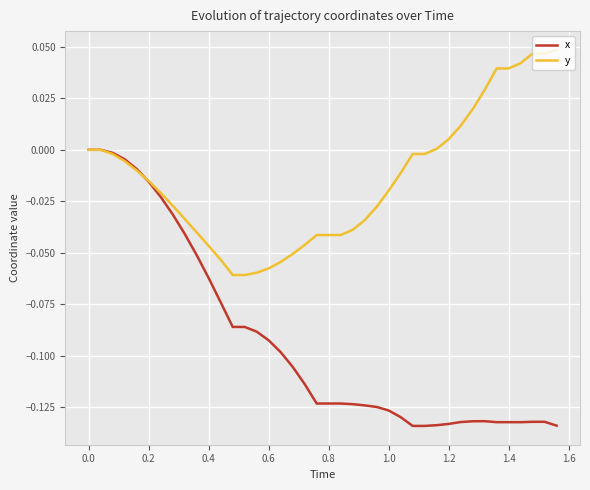

What is the difference between the maximum and minimum values in the y series?

0.1